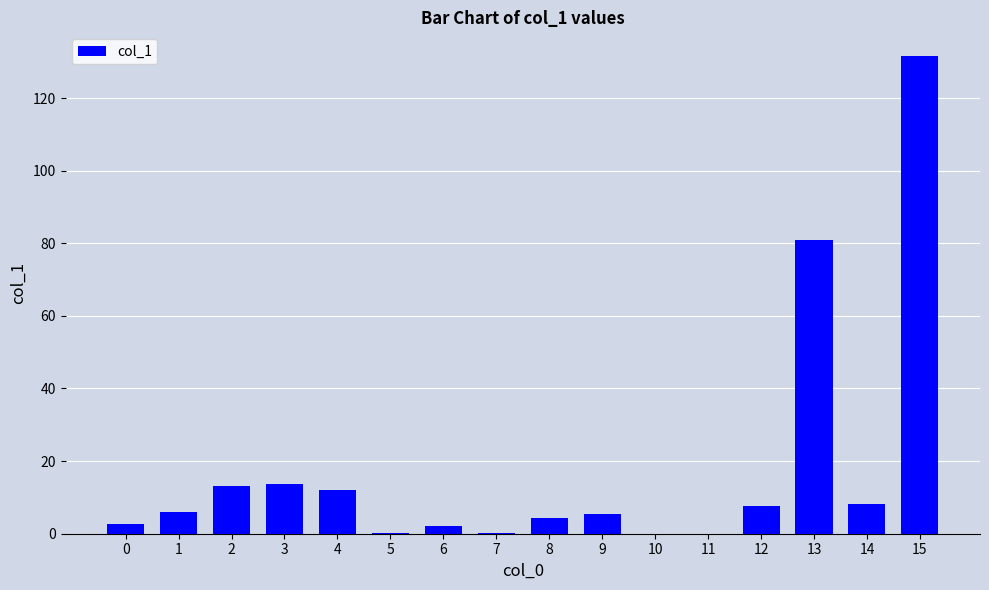

What is the greatest value displayed?

131.5